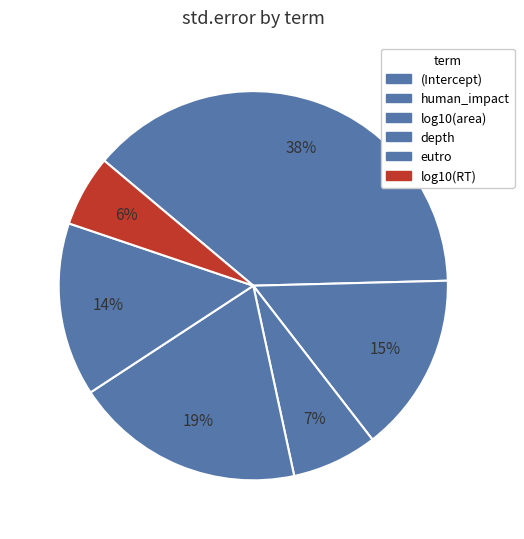

What is the smallest slice in the pie chart?

log10(RT)